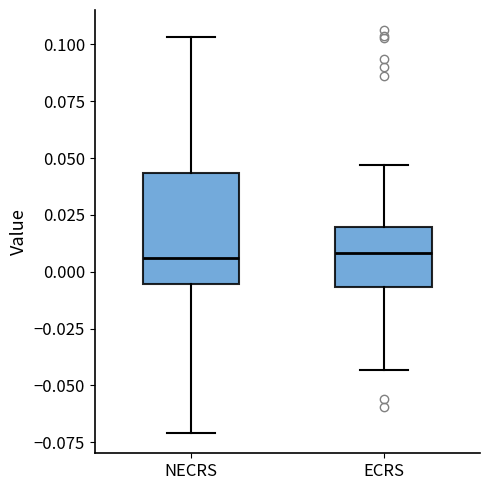

Where is the lower edge of the box for ECRS on the y-axis? The values are not printed on the chart, so give them approximately, as read against the axis.

-0.005